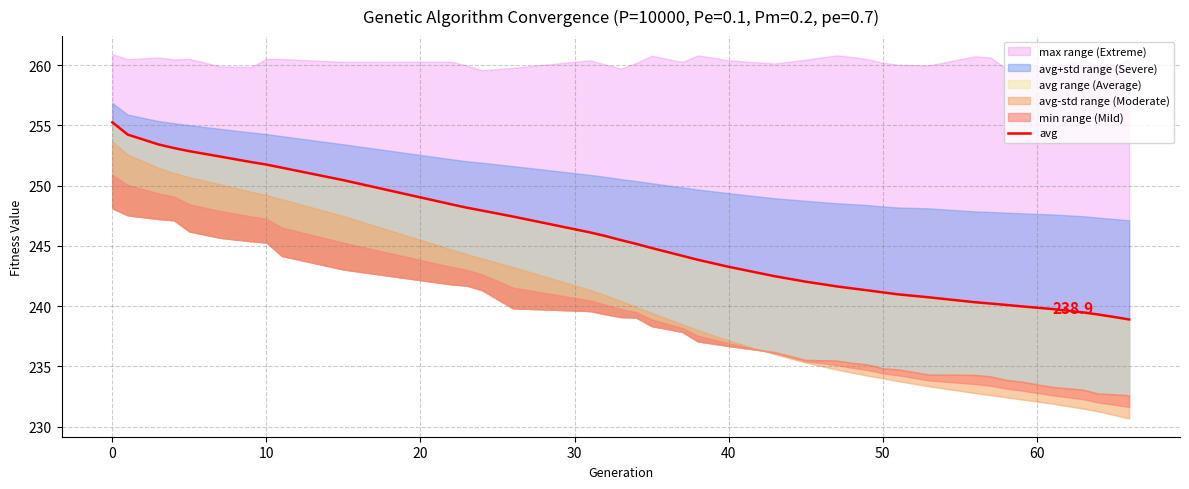

How many data points are less than 244?

19